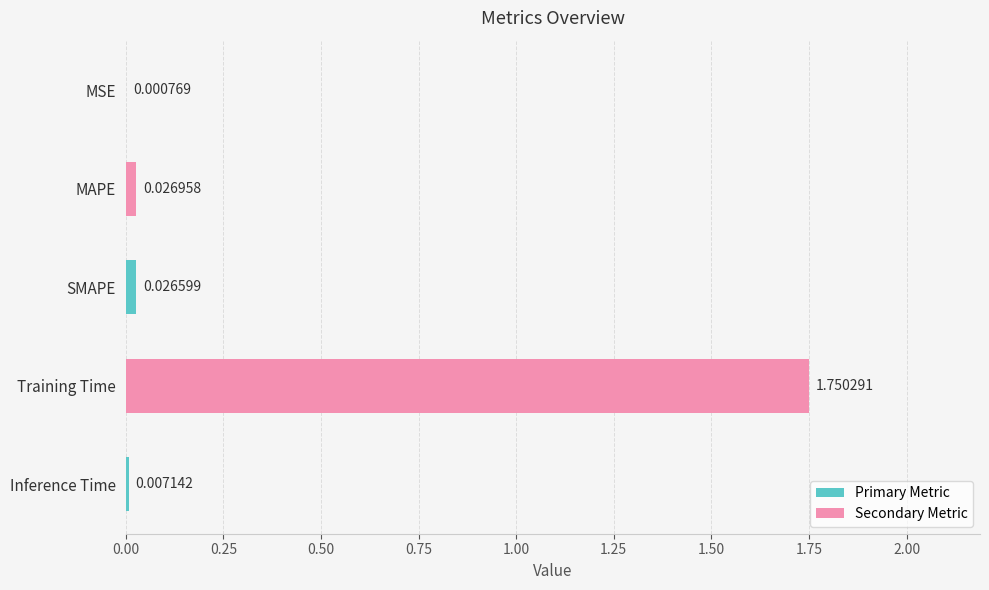

What is the average value?

0.4